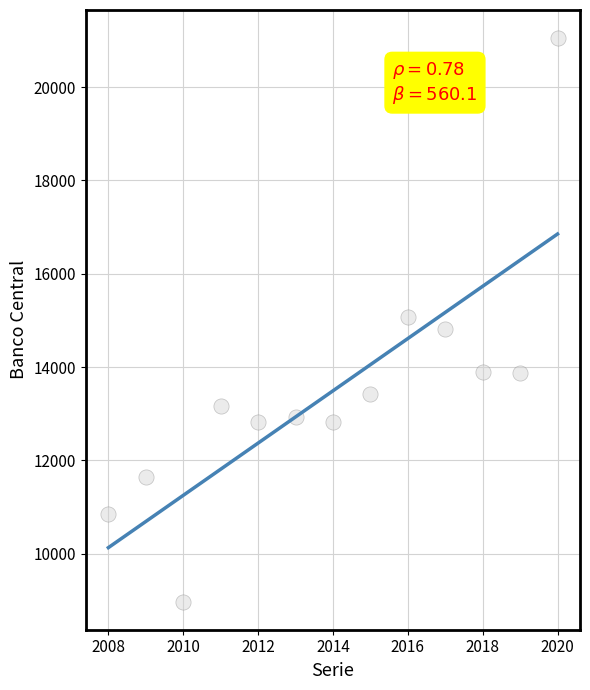

What is the range of X values (max minus min)?

12